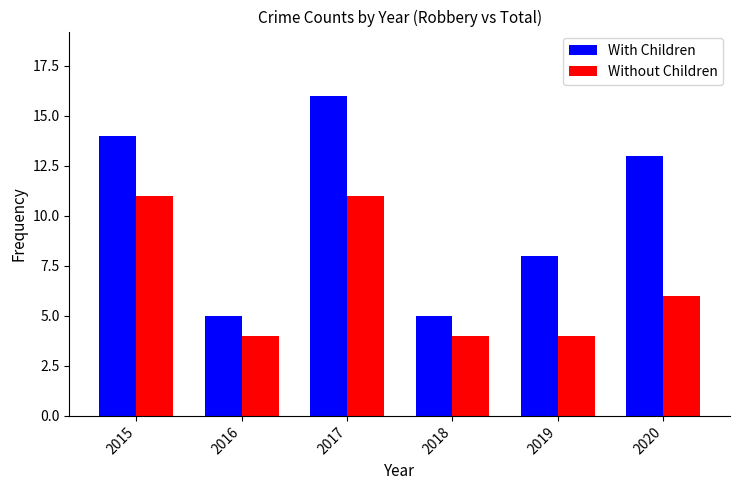

Reading left to right, what are all the values shown in this chart?

With Children: 14	5	16	5	8	13
Without Children: 11	4	11	4	4	6